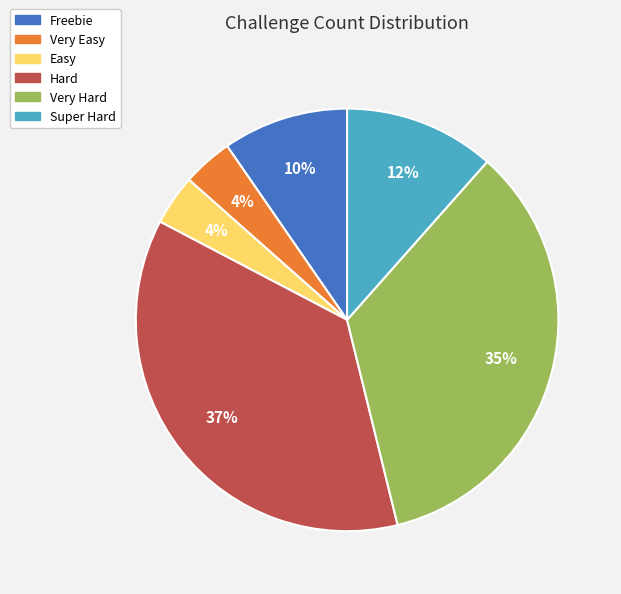

Which category has the biggest portion of the pie?

Hard